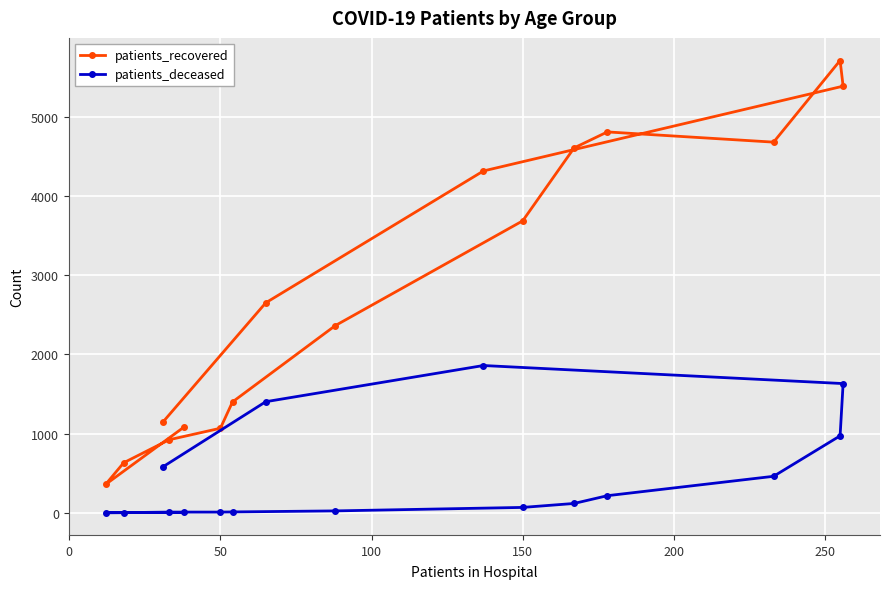

What is the value of the patients_recovered point at the 8th from the left?

3687